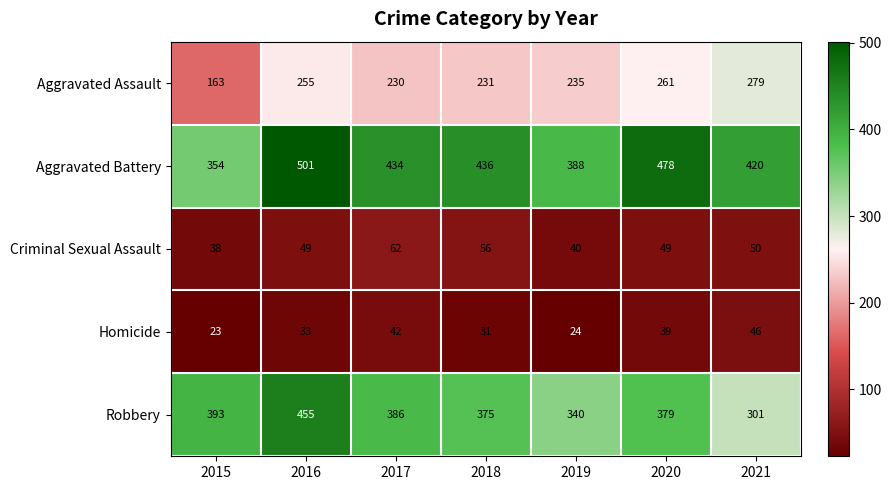

Which series changed the most between 2019 and 2020?

Aggravated Battery